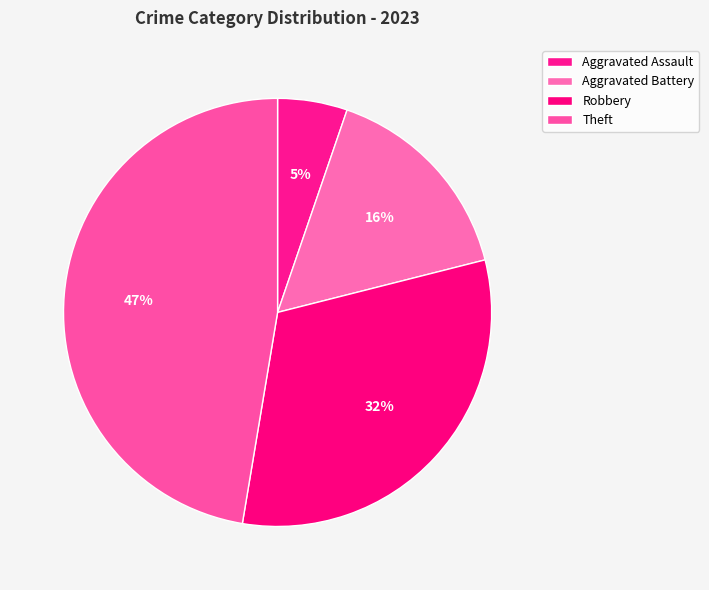

How many segments does this pie chart have?

4